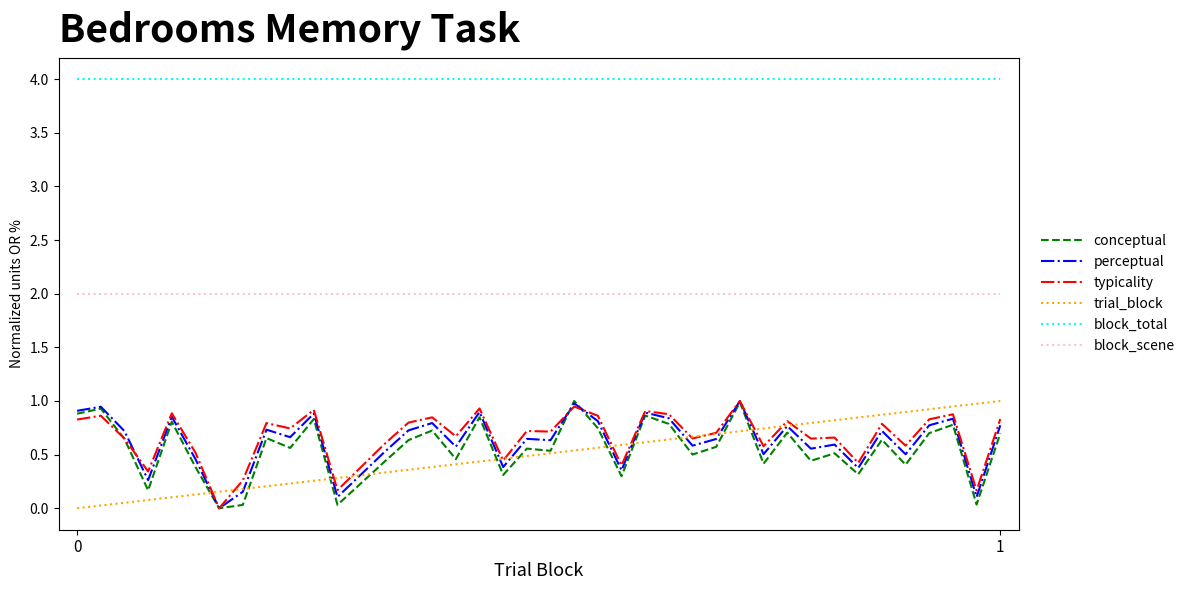

How many distinct data groups are displayed?

6